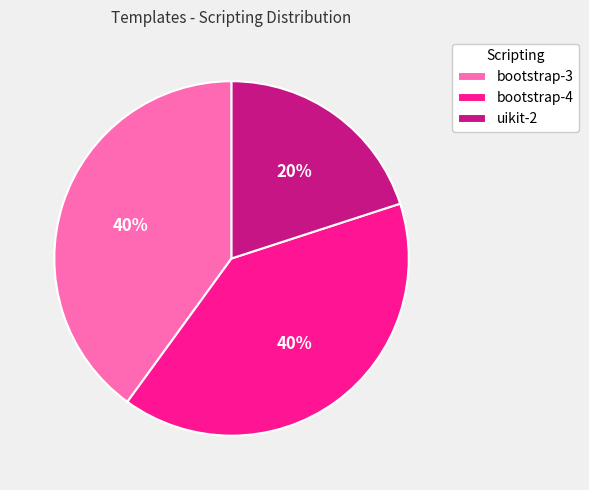

Which category has the smallest portion of the pie?

uikit-2